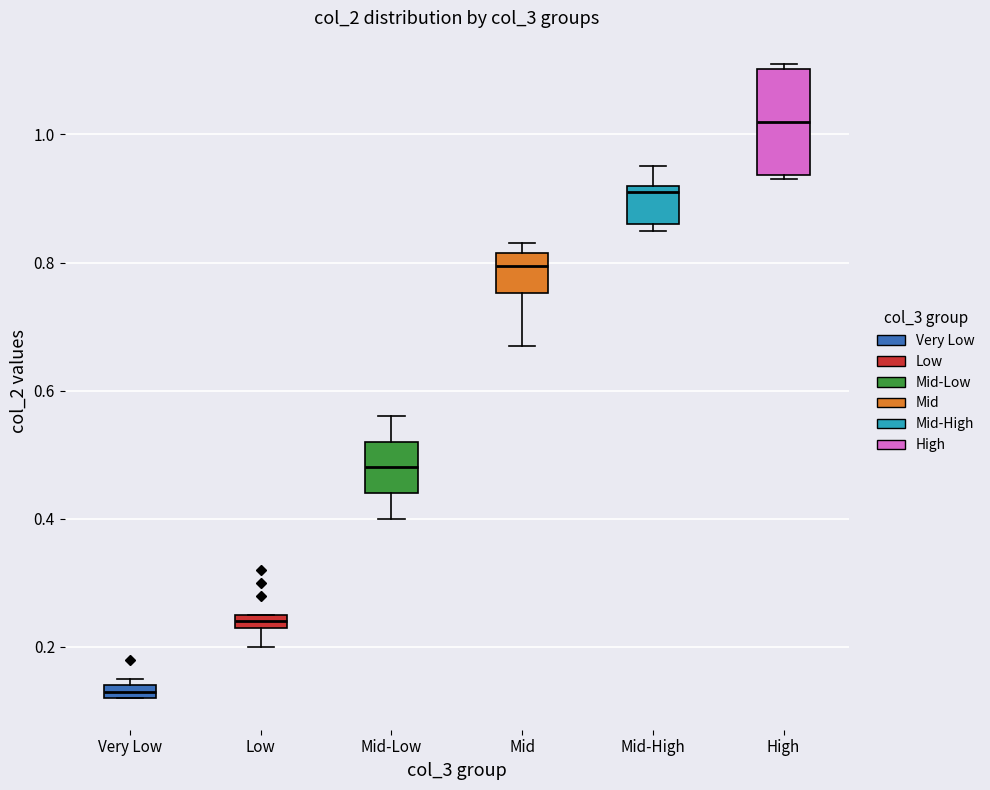

Where is the lower edge of the box for Mid-High on the y-axis? The values are not printed on the chart, so give them approximately, as read against the axis.

0.86